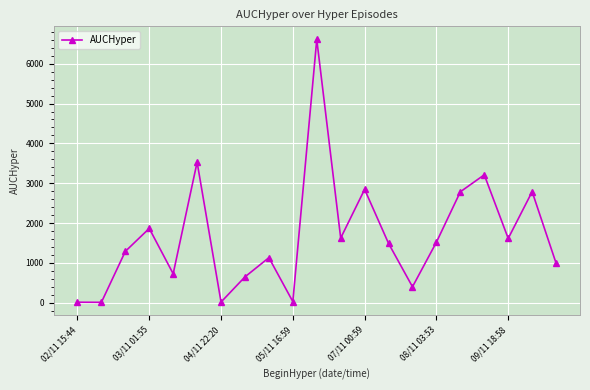

True or false: the data has more than 2 interior local peaks.

True